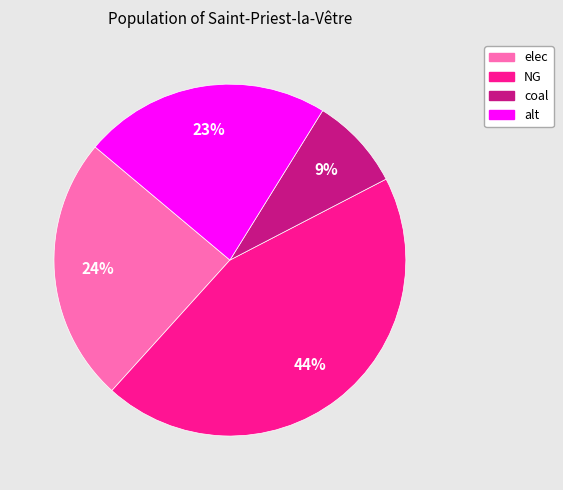

To the nearest percent, what is the combined percentage of coal and elec?

33%